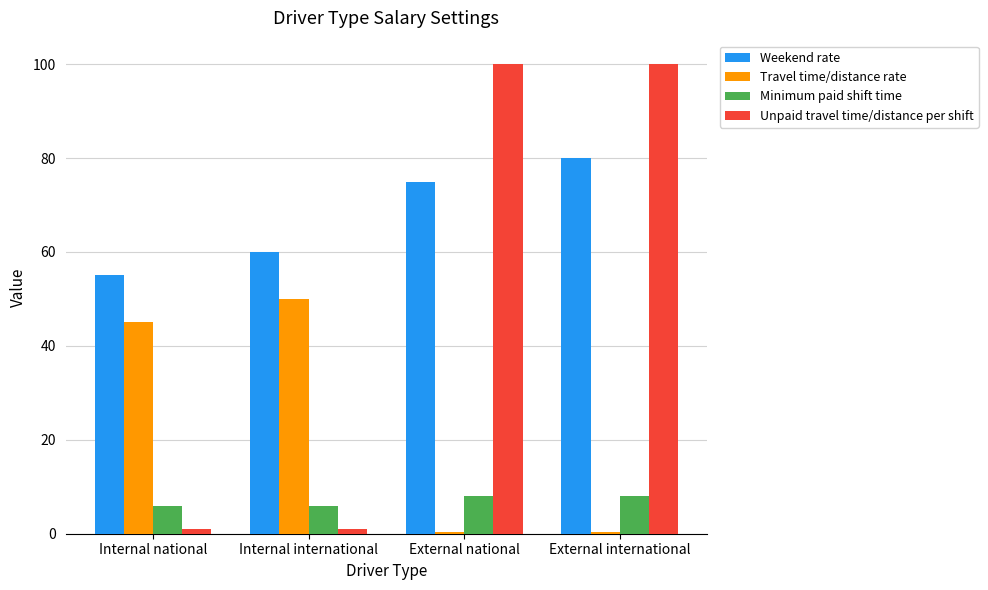

Are the bars horizontal?

No